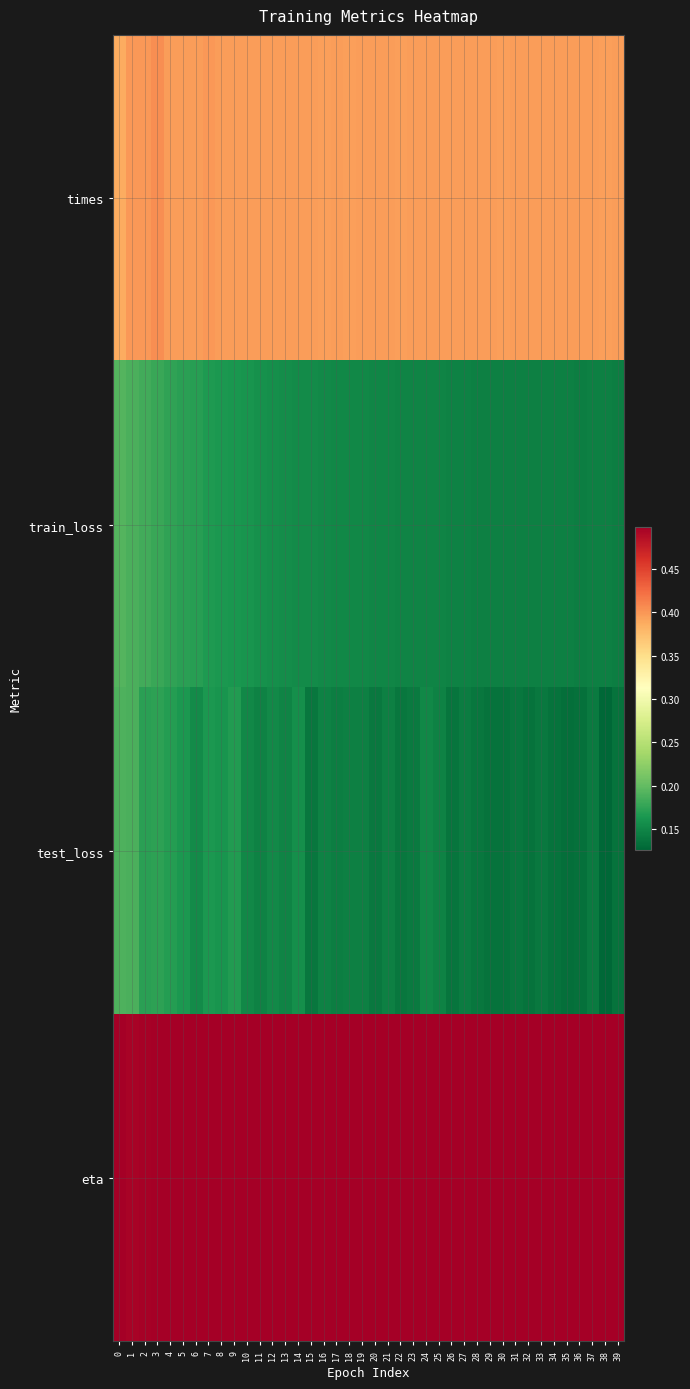

Which series has the largest total across all categories?

eta